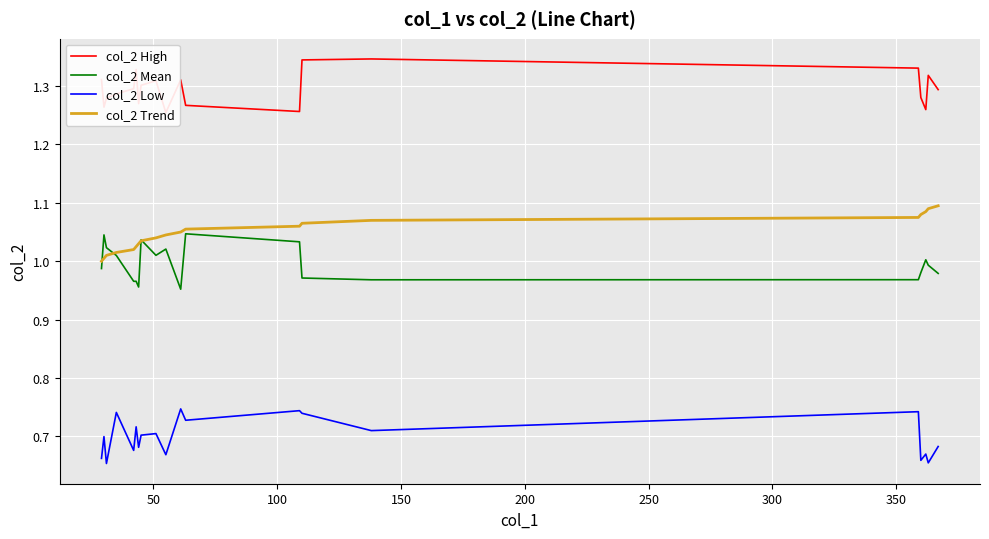

True or false: col_2 Low and col_2 Mean cross at least once.

False